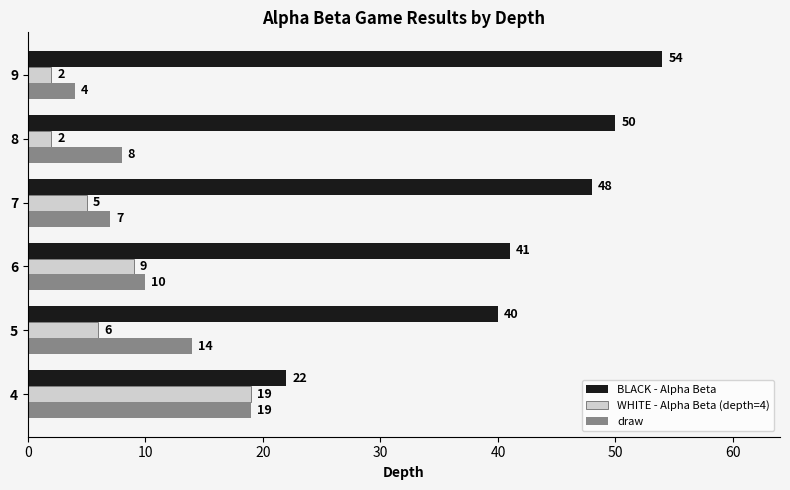

What is the difference between the maximum and second lowest values in the draw series?

12